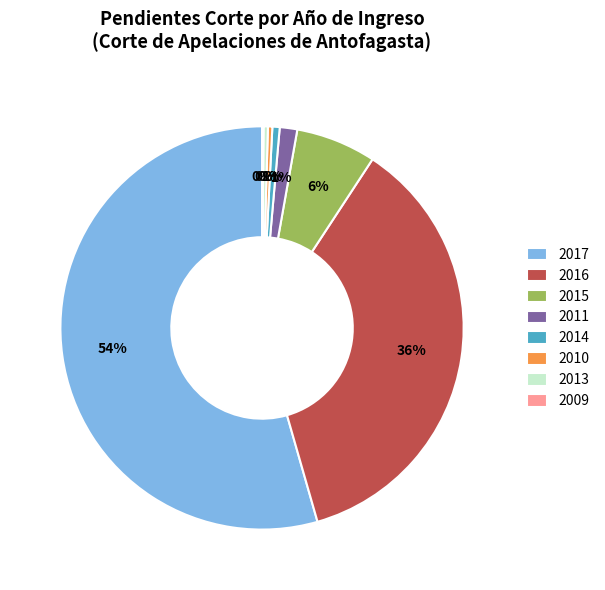

The 2011 slice represents 1% of the pie. True or false?

True